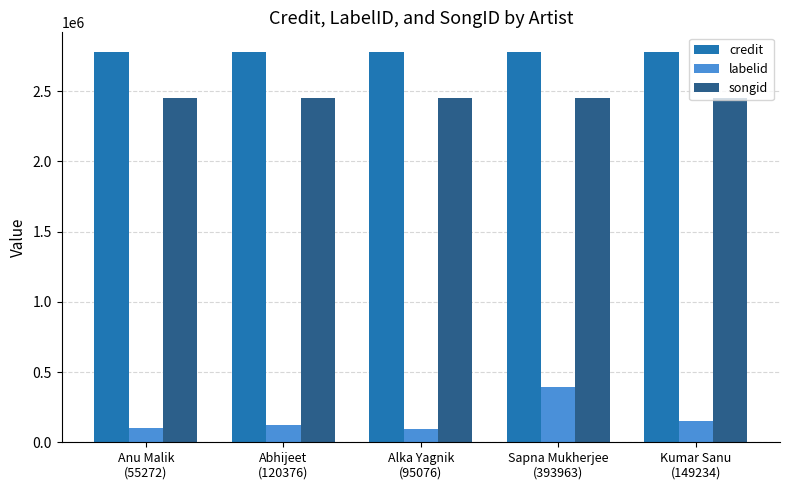

Which series has the largest range (max minus min)?

labelid